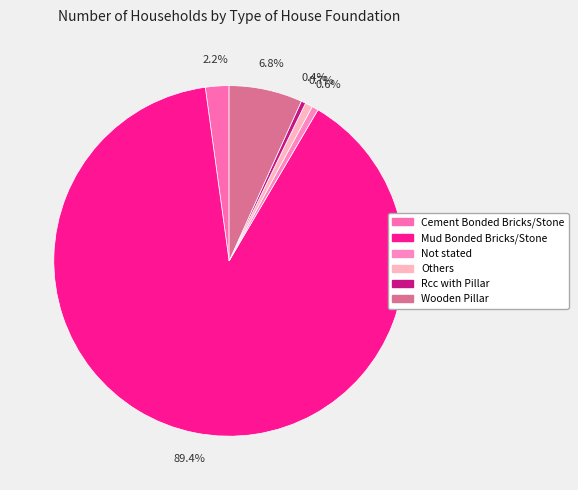

Is it true that Others is 1% of the pie?

True